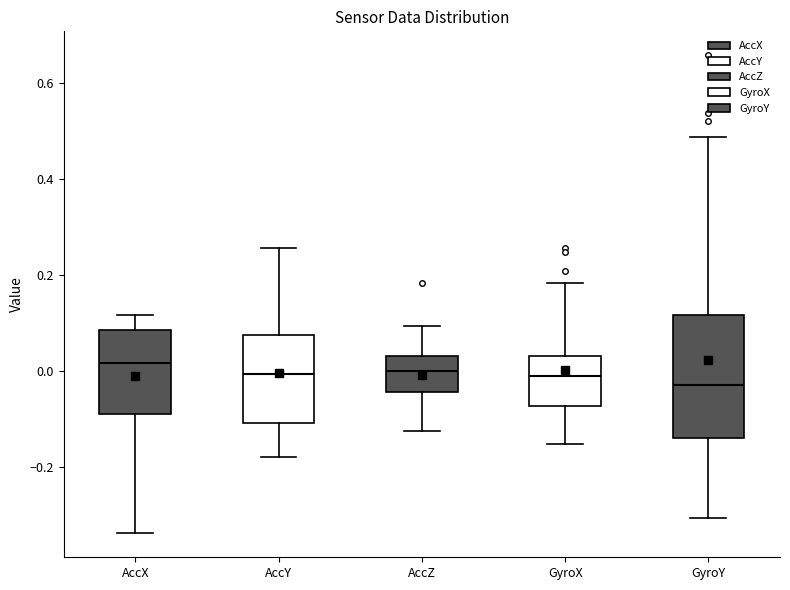

Reading left to right, read every box against the y-axis: the position of its median line, the range the box covers, and the ends of its whiskers. The values are not printed on the chart, so give them approximately, as read against the axis.

AccX: median 0.02, box -0.08 to 0.08, whiskers -0.34 to 0.12
AccY: median 0.00, box -0.10 to 0.08, whiskers -0.18 to 0.26
AccZ: median 0.00, box -0.04 to 0.04, whiskers -0.12 to 0.10
GyroX: median -0.02, box -0.08 to 0.04, whiskers -0.16 to 0.18
GyroY: median -0.04, box -0.14 to 0.12, whiskers -0.30 to 0.48